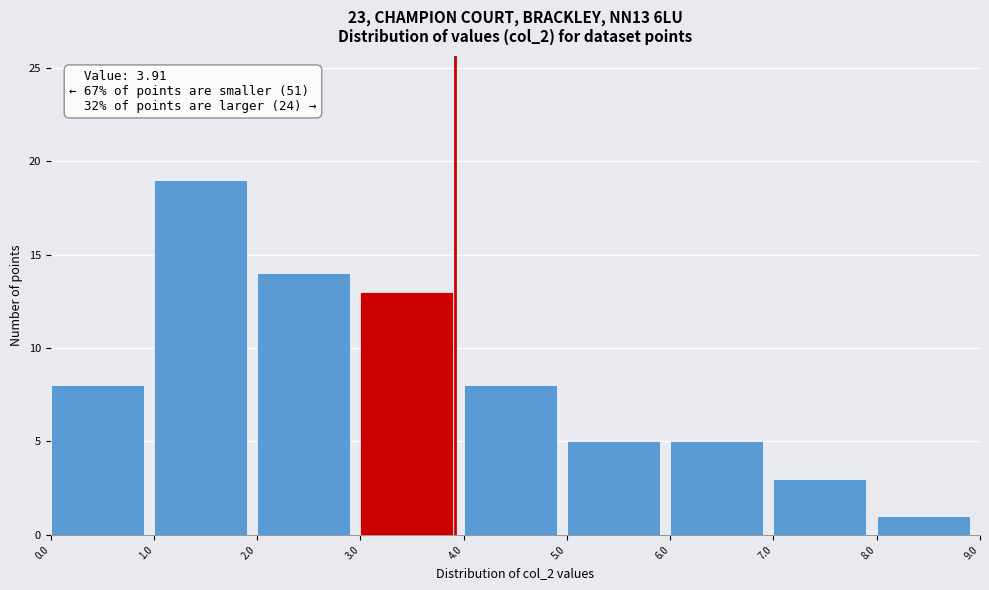

Which range on the x-axis has the tallest bar?

1.0 to 2.0